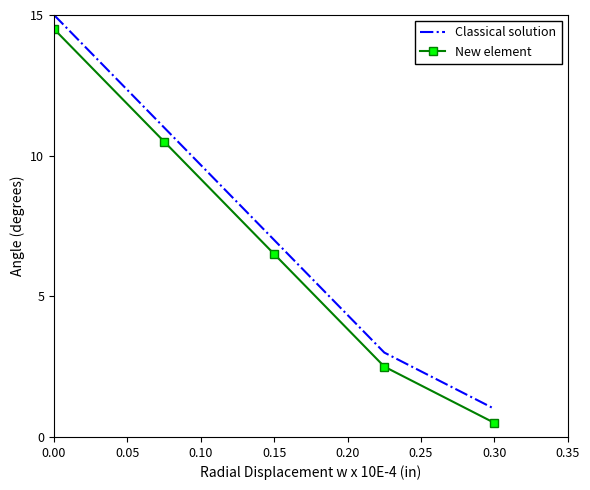

How many Classical solution values are between 3 and 11?

3